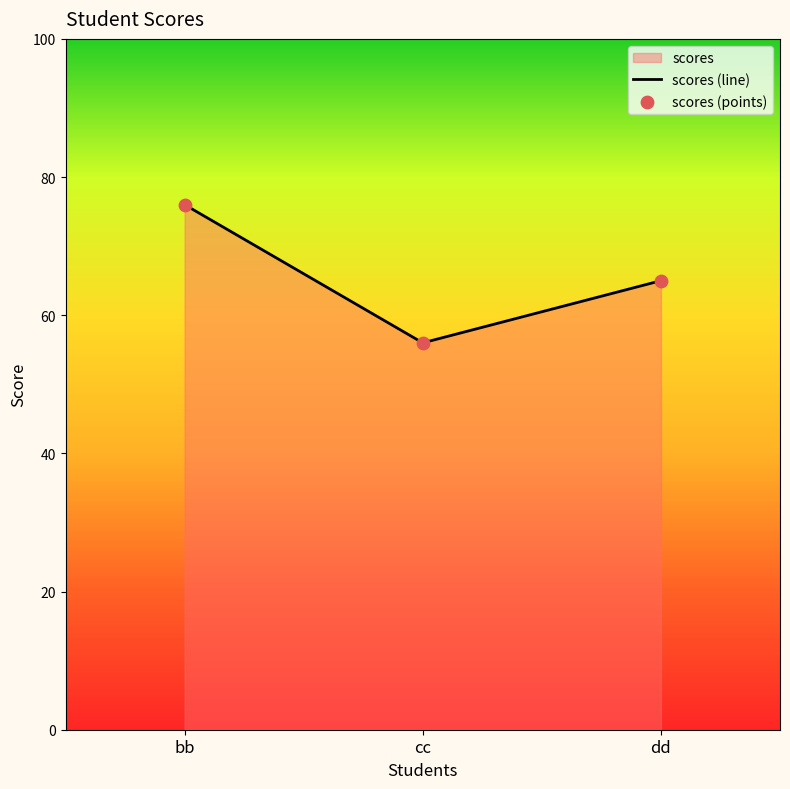

At which category is the sum across all series the highest?

bb